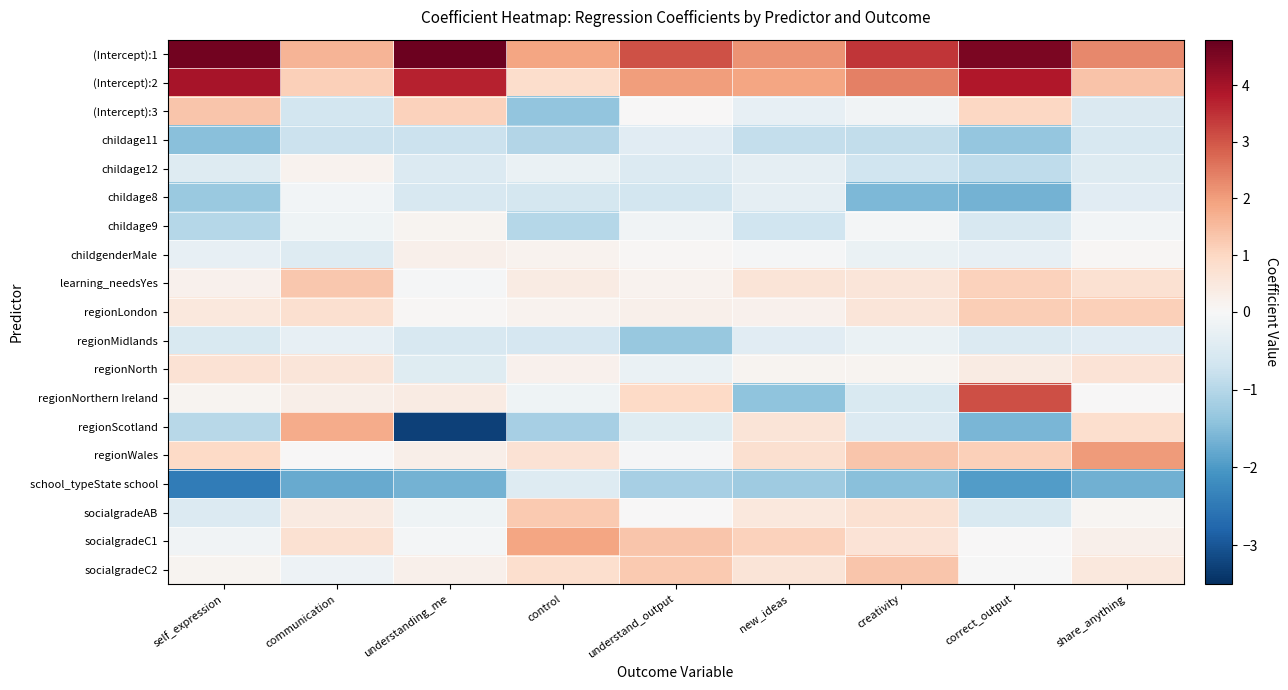

Reading right to left, what are all the values shown in this chart?

(Intercept):1: share_anything=2.3	correct_output=4.5	creativity=3.4	new_ideas=2.2	understand_output=3.0	control=1.9	understanding_me=4.7	communication=1.6	self_expression=4.6
(Intercept):2: share_anything=1.4	correct_output=3.8	creativity=2.4	new_ideas=1.9	understand_output=2.0	control=0.8	understanding_me=3.7	communication=1.1	self_expression=4.0
(Intercept):3: share_anything=-0.5	correct_output=1.0	creativity=-0.1	new_ideas=-0.3	understand_output=0.0	control=-1.4	understanding_me=1.1	communication=-0.6	self_expression=1.3
childage11: share_anything=-0.6	correct_output=-1.4	creativity=-0.9	new_ideas=-0.8	understand_output=-0.4	control=-1.0	understanding_me=-0.8	communication=-0.8	self_expression=-1.5
childage12: share_anything=-0.5	correct_output=-0.9	creativity=-0.7	new_ideas=-0.3	understand_output=-0.5	control=-0.2	understanding_me=-0.5	communication=0.2	self_expression=-0.4
childage8: share_anything=-0.4	correct_output=-1.7	creativity=-1.6	new_ideas=-0.3	understand_output=-0.6	control=-0.6	understanding_me=-0.6	communication=-0.1	self_expression=-1.3
childage9: share_anything=-0.1	correct_output=-0.6	creativity=-0.1	new_ideas=-0.7	understand_output=-0.1	control=-1.0	understanding_me=0.1	communication=-0.2	self_expression=-1.0
childgenderMale: share_anything=0.1	correct_output=-0.3	creativity=-0.2	new_ideas=-0.0	understand_output=0.1	control=0.2	understanding_me=0.2	communication=-0.5	self_expression=-0.3
learning_needsYes: share_anything=0.7	correct_output=1.1	creativity=0.6	new_ideas=0.6	understand_output=0.2	control=0.4	understanding_me=-0.0	communication=1.3	self_expression=0.2
regionLondon: share_anything=1.1	correct_output=1.2	creativity=0.6	new_ideas=0.2	understand_output=0.3	control=0.2	understanding_me=0.1	communication=0.8	self_expression=0.5
regionMidlands: share_anything=-0.4	correct_output=-0.5	creativity=-0.2	new_ideas=-0.4	understand_output=-1.3	control=-0.6	understanding_me=-0.6	communication=-0.3	self_expression=-0.5
regionNorth: share_anything=0.7	correct_output=0.4	creativity=0.1	new_ideas=0.1	understand_output=-0.2	control=0.2	understanding_me=-0.4	communication=0.6	self_expression=0.7
regionNorthern Ireland: share_anything=0.0	correct_output=3.1	creativity=-0.5	new_ideas=-1.4	understand_output=1.0	control=-0.1	understanding_me=0.4	communication=0.3	self_expression=0.1
regionScotland: share_anything=0.8	correct_output=-1.6	creativity=-0.5	new_ideas=0.6	understand_output=-0.4	control=-1.2	understanding_me=-3.3	communication=1.8	self_expression=-1.0
regionWales: share_anything=2.0	correct_output=1.2	creativity=1.3	new_ideas=0.8	understand_output=-0.0	control=0.7	understanding_me=0.3	communication=0.0	self_expression=1.0
school_typeState school: share_anything=-1.7	correct_output=-2.0	creativity=-1.5	new_ideas=-1.2	understand_output=-1.2	control=-0.4	understanding_me=-1.7	communication=-1.8	self_expression=-2.5
socialgradeAB: share_anything=0.1	correct_output=-0.5	creativity=0.7	new_ideas=0.5	understand_output=0.0	control=1.3	understanding_me=-0.2	communication=0.4	self_expression=-0.5
socialgradeC1: share_anything=0.3	correct_output=0.0	creativity=0.7	new_ideas=1.1	understand_output=1.3	control=1.9	understanding_me=-0.1	communication=0.7	self_expression=-0.1
socialgradeC2: share_anything=0.5	correct_output=-0.0	creativity=1.3	new_ideas=0.6	understand_output=1.3	control=0.8	understanding_me=0.3	communication=-0.2	self_expression=0.1